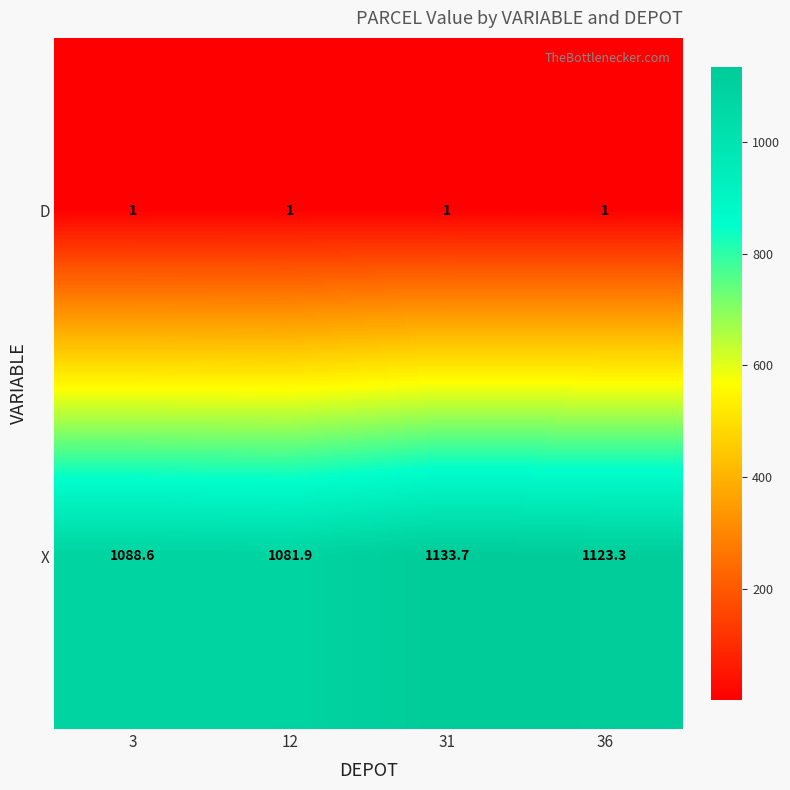

How many values in the X series exceed 1123?

2